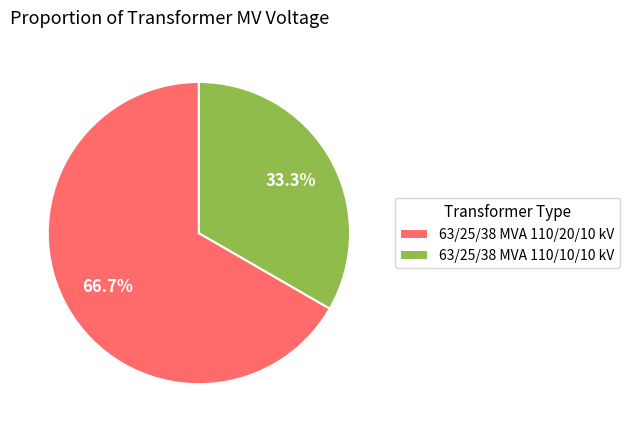

Which slice is the smallest?

63/25/38 MVA 110/10/10 kV